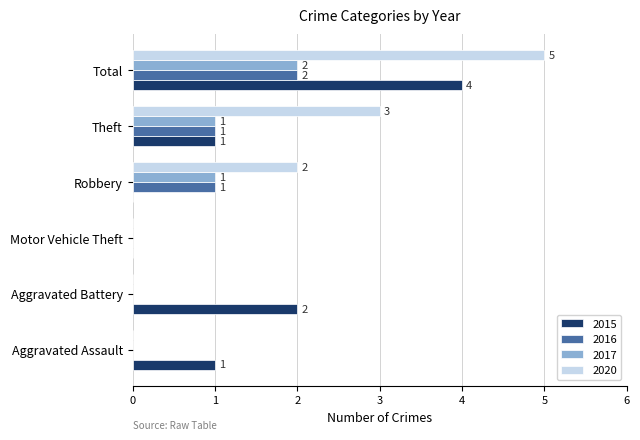

What is the average value of the 2015 series?

1